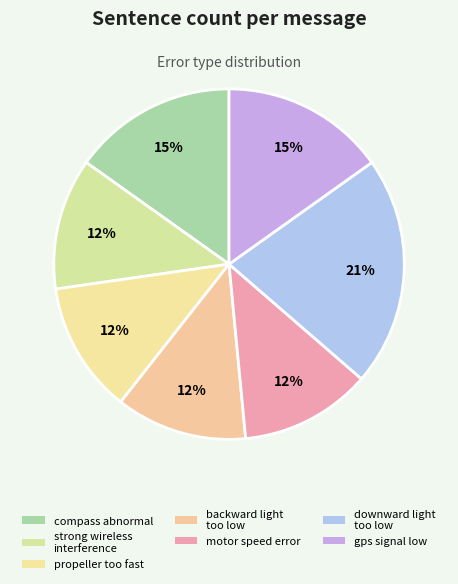

Count the number of slices in the pie.

7